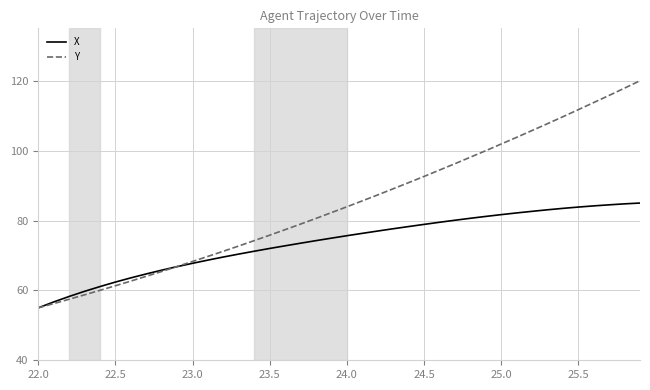

Which series has the largest total across all categories?

Y